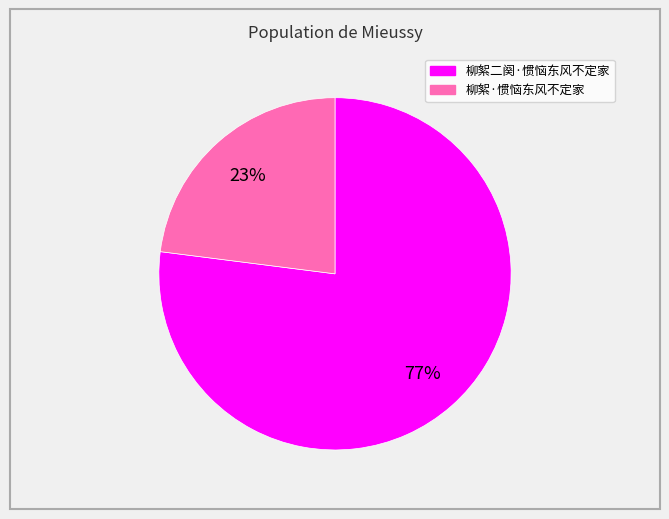

Which has a higher value, 柳絮·惯恼东风不定家 or 柳絮二阕·惯恼东风不定家?

柳絮二阕·惯恼东风不定家